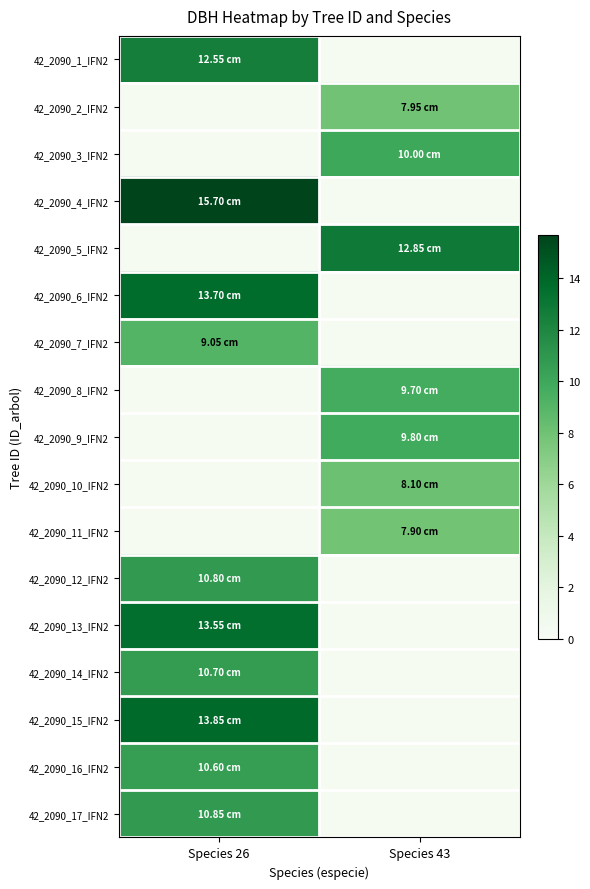

At which category does the chart reach its peak across all series?

Species 26